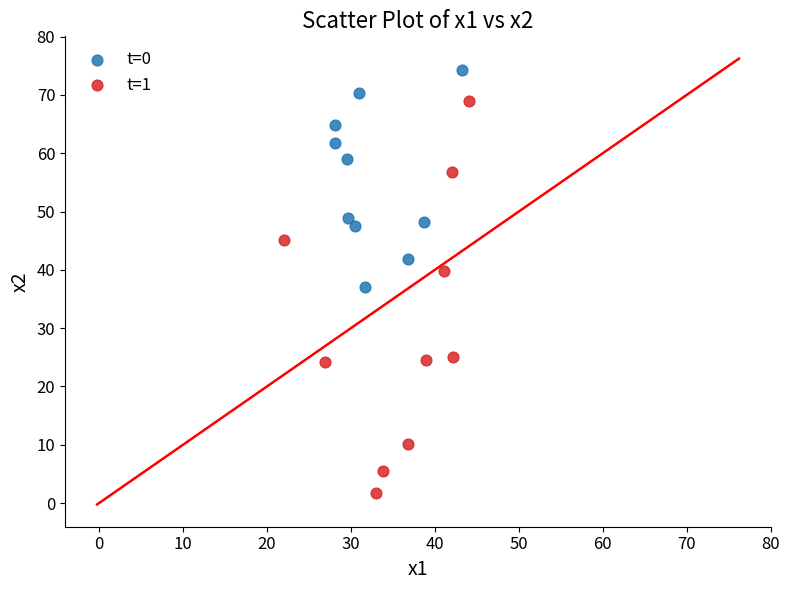

Which series contains the highest Y value?

t=0